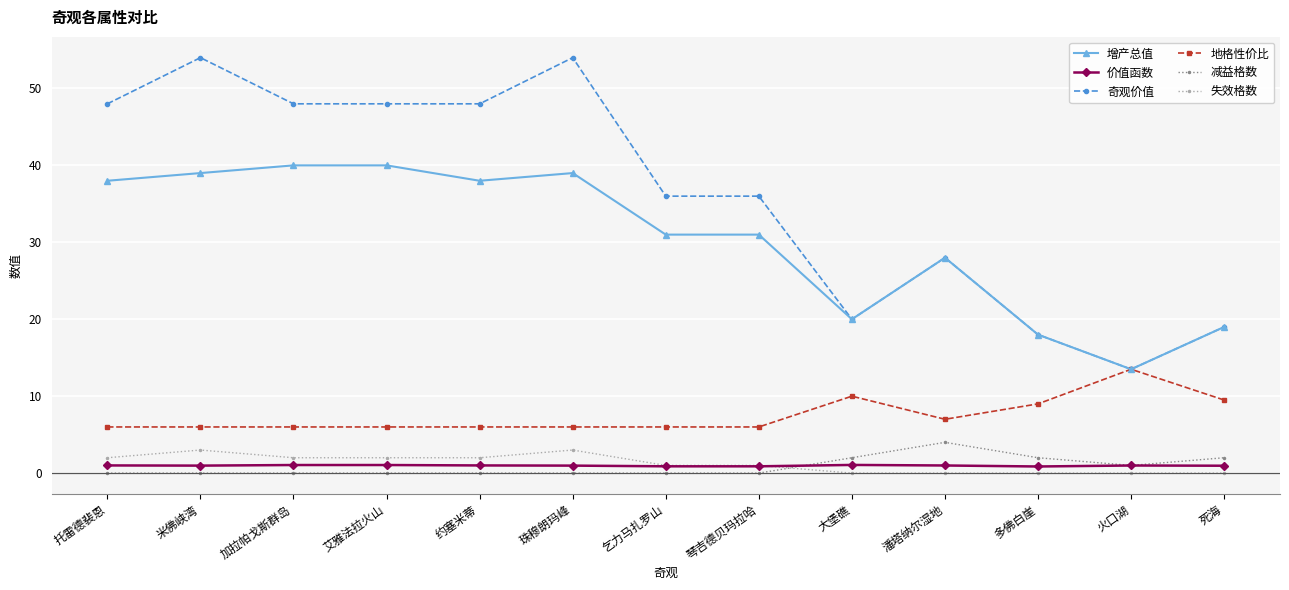

What are all the series names shown in the legend?

增产总值, 价值函数, 奇观价值, 地格性价比, 减益格数, 失效格数